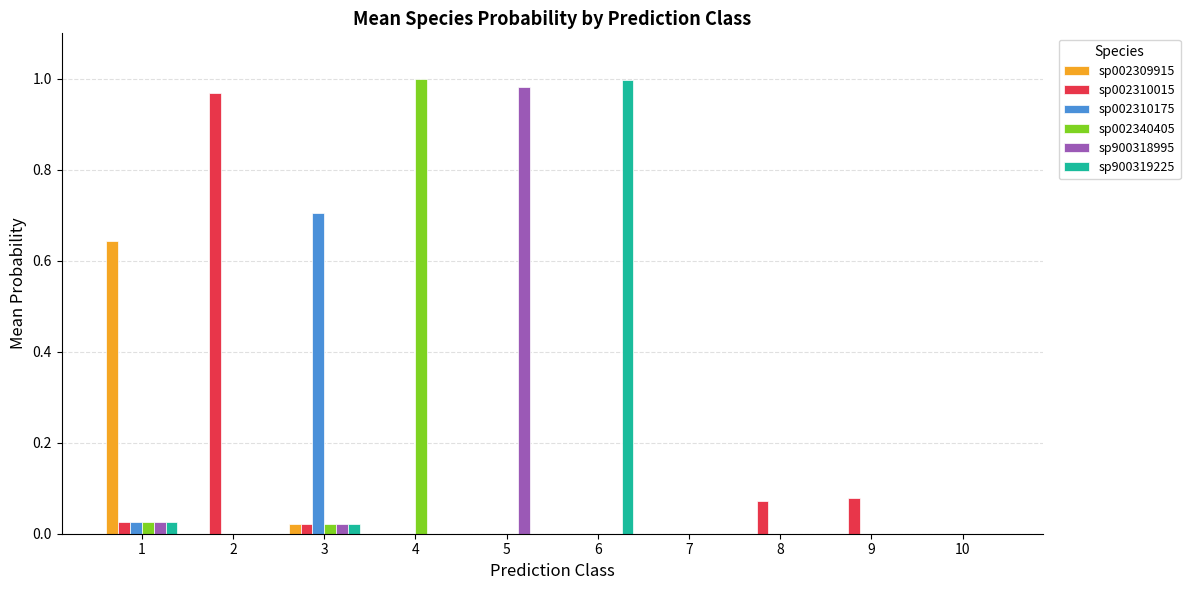

The sp900318995 series shows 0.0 at 6. True or false?

True